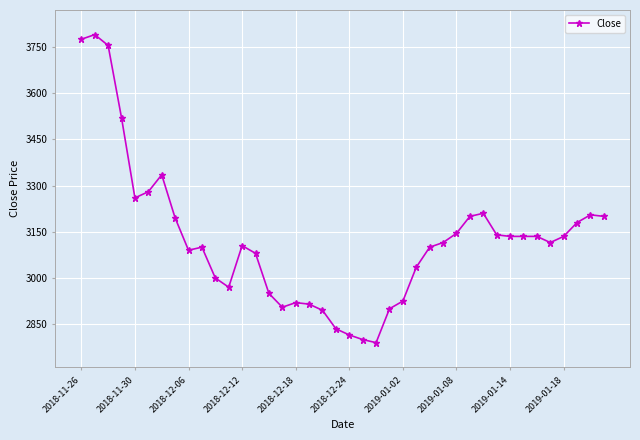

What is the average value?

3127